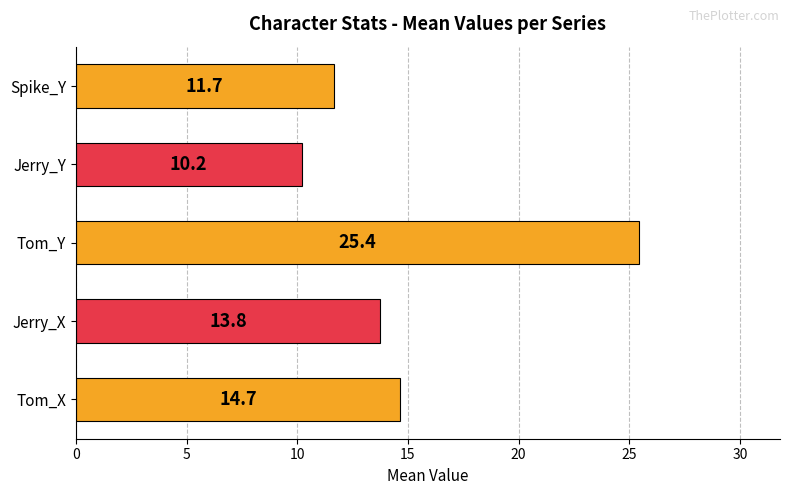

What is the change in value from Tom_X to Spike_Y?

-3.0